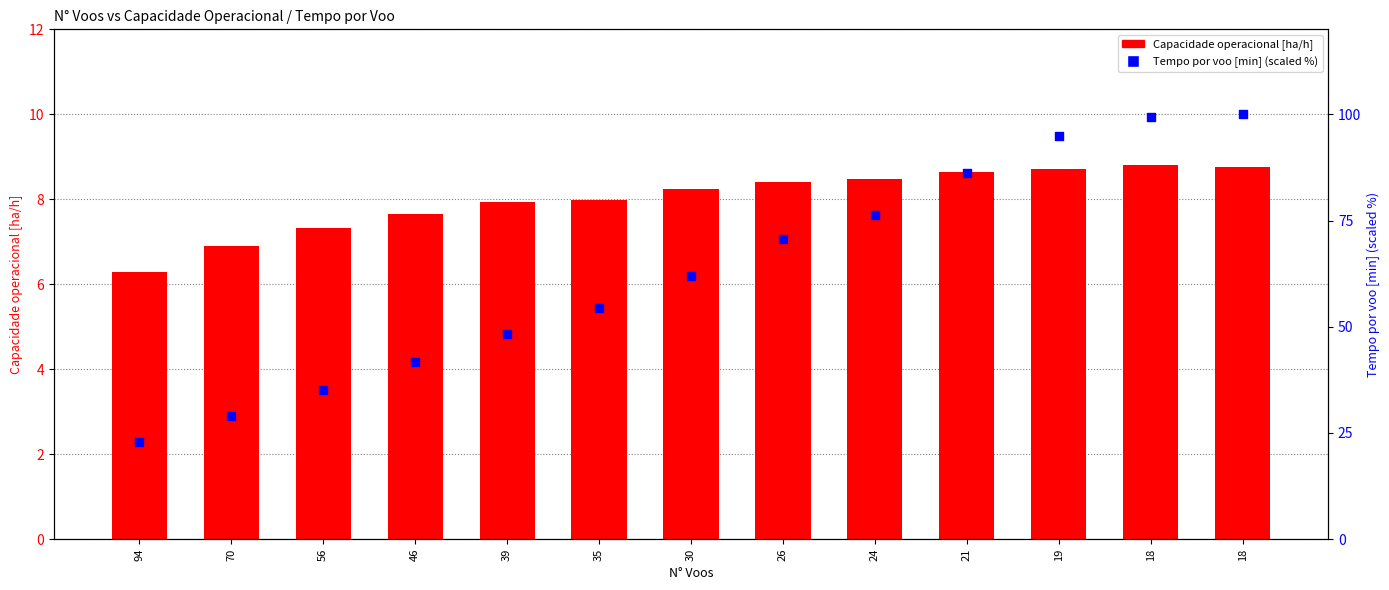

Which series contains the lowest Y value?

Capacidade operacional [ha/h]